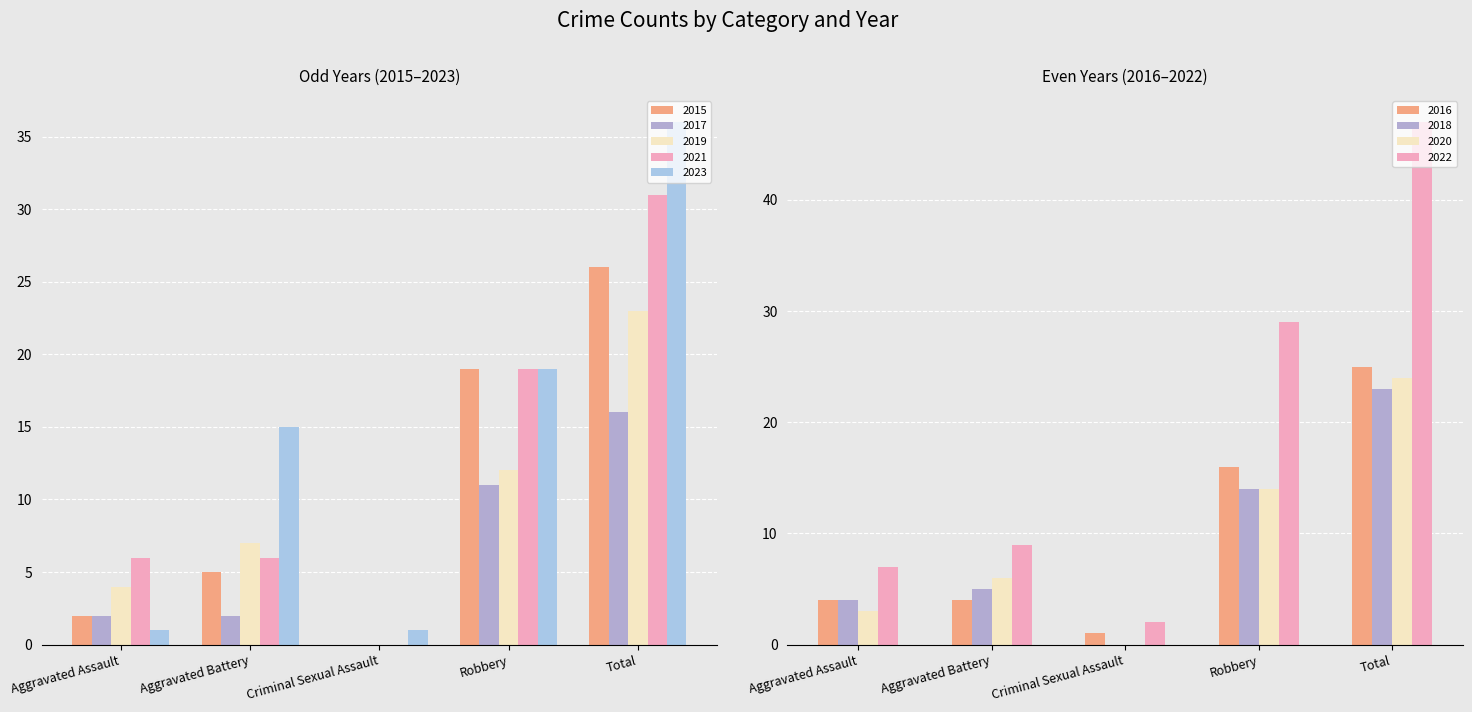

How many data points does each series have?

5